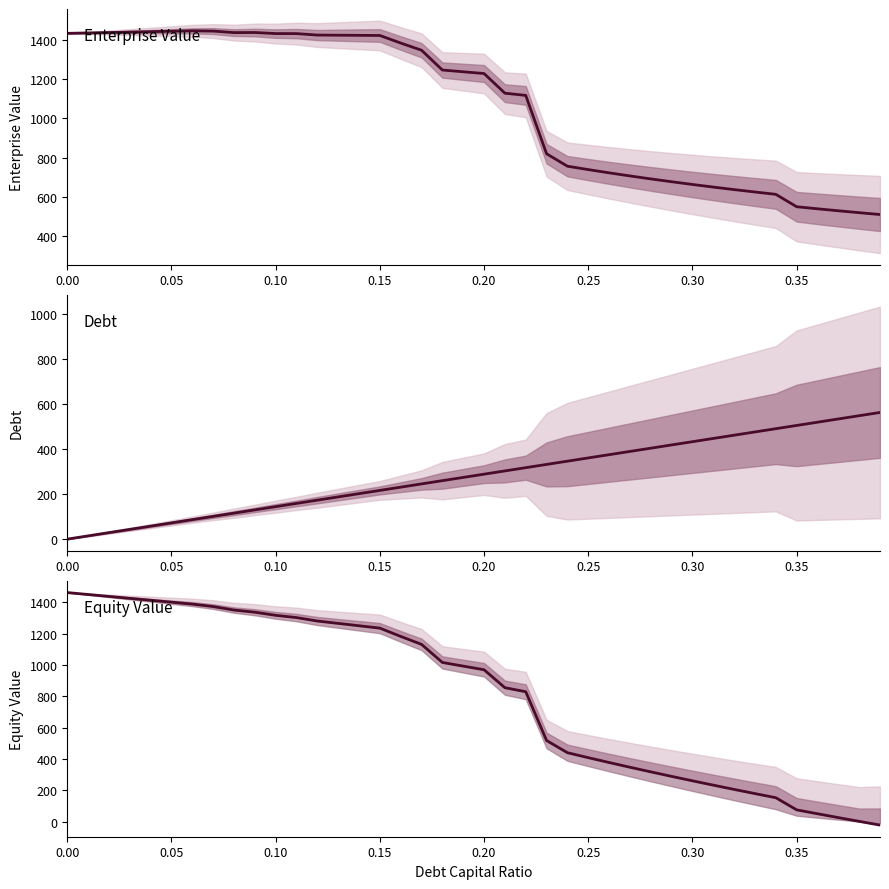

True or false: equity_value has a value of 439.8 at 24.

True